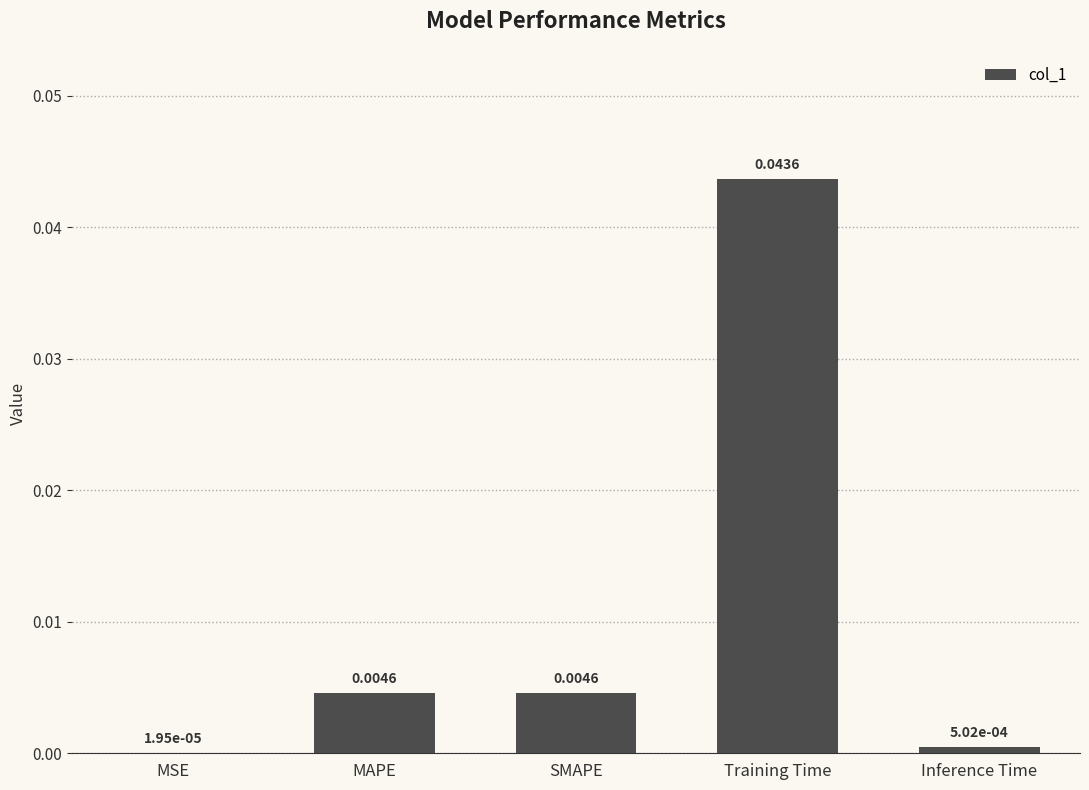

What is the sum of all values?

0.1